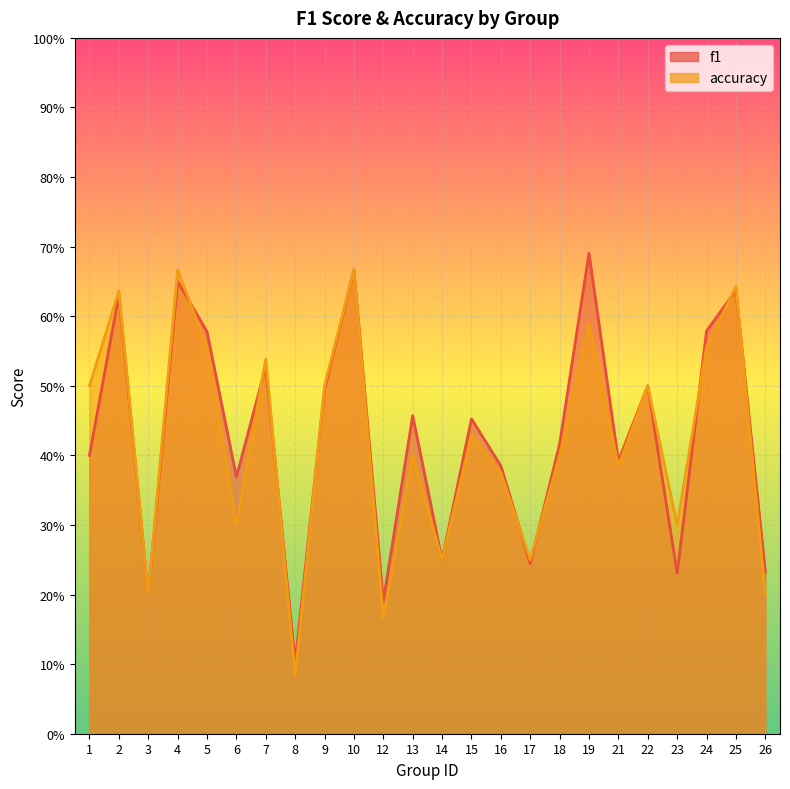

At which label does f1 reach its minimum?

8